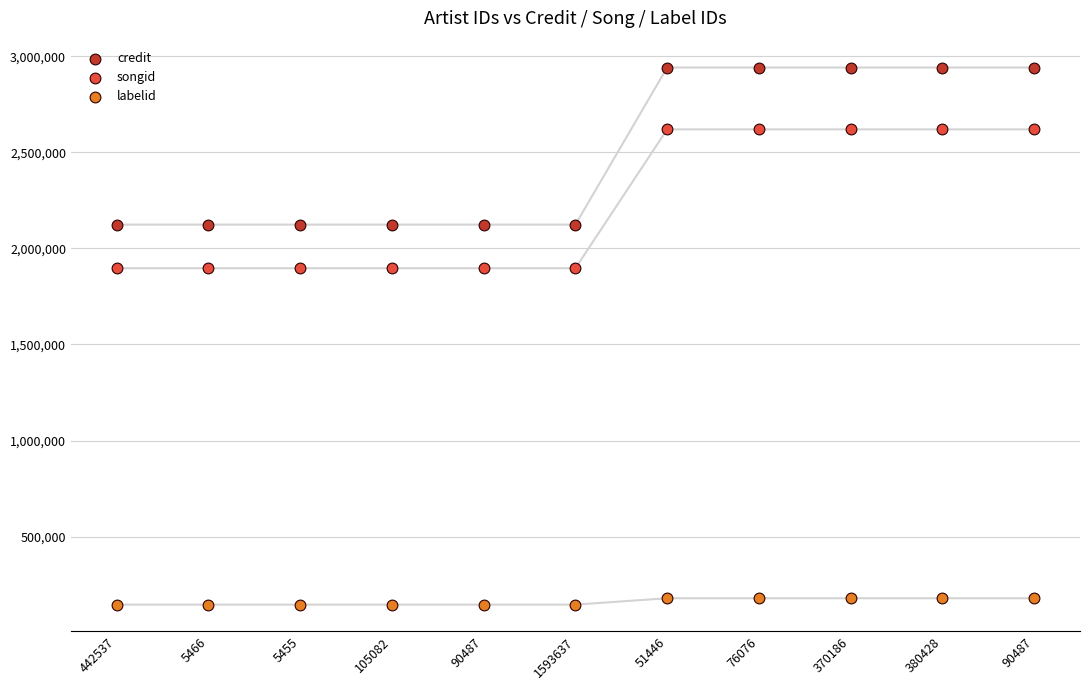

Across all data points, what is the range of Y values (max minus min)?

2795074